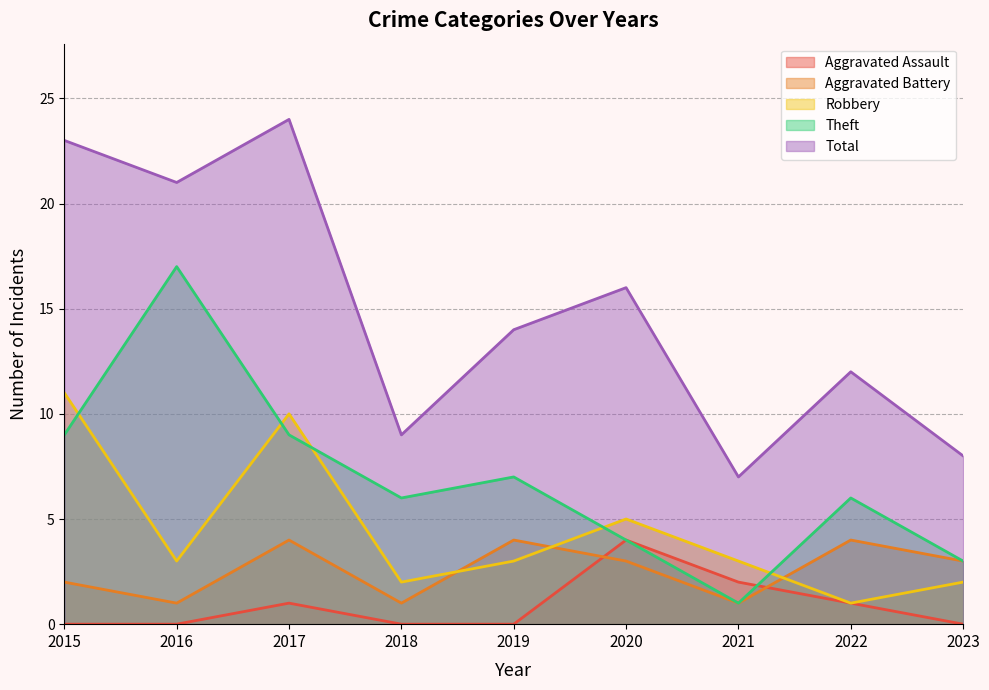

What is the value of the Aggravated Battery point at the 2nd from the left?

1